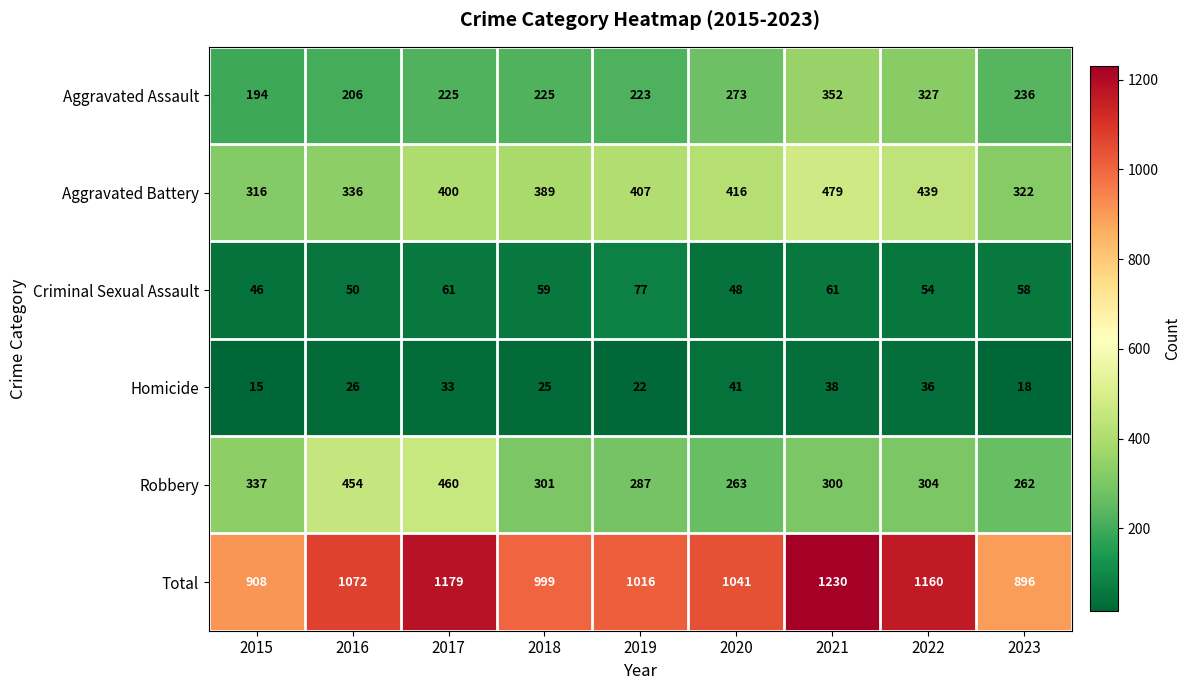

What is the minimum value shown in the chart?

15